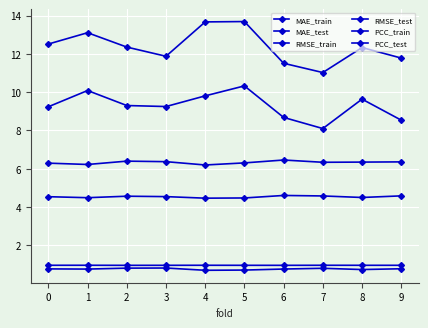

Rank the series by their maximum value, from highest to lowest.

RMSE_test, MAE_test, RMSE_train, MAE_train, PCC_train, PCC_test